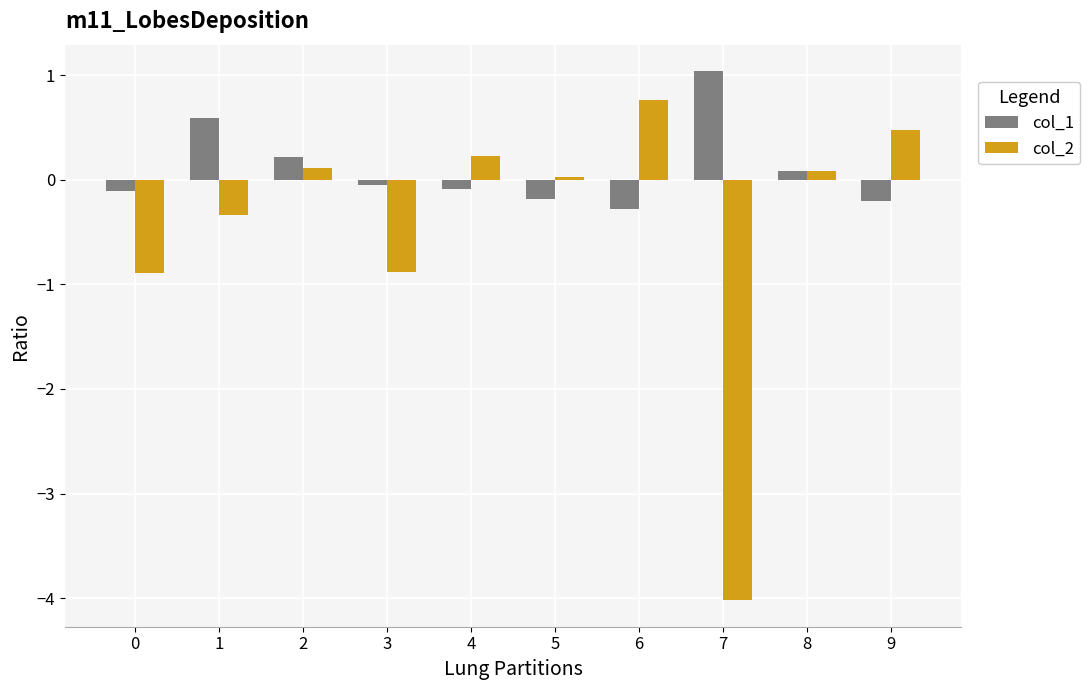

What is the sum of all col_2 values?

-4.4